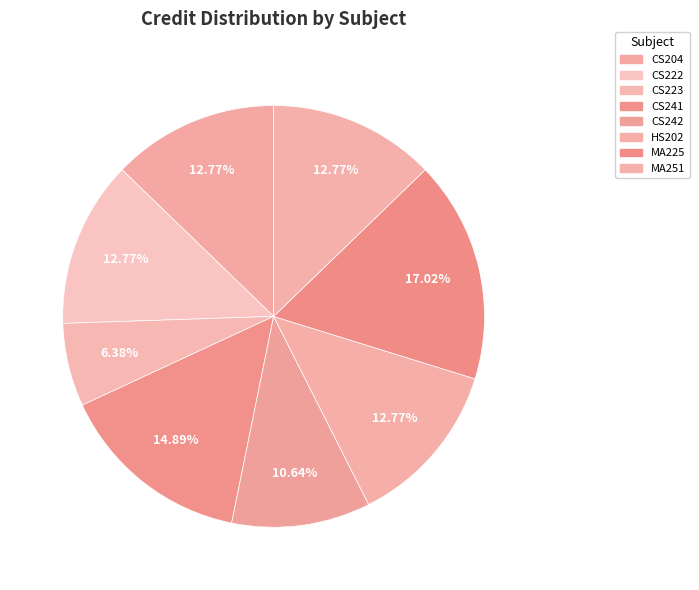

Does CS223 account for over 50% of the chart?

No